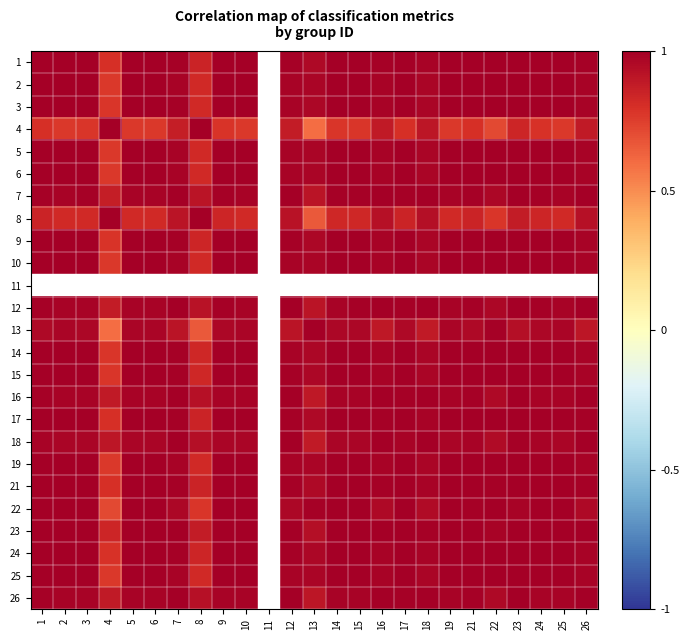

At 6, list the series in order from smallest to largest.

4, 8, 13, 18, 16, 26, 12, 7, 23, 22, 21, 17, 1, 24, 9, 15, 14, 3, 2, 5, 6, 10, 11, 19, 25